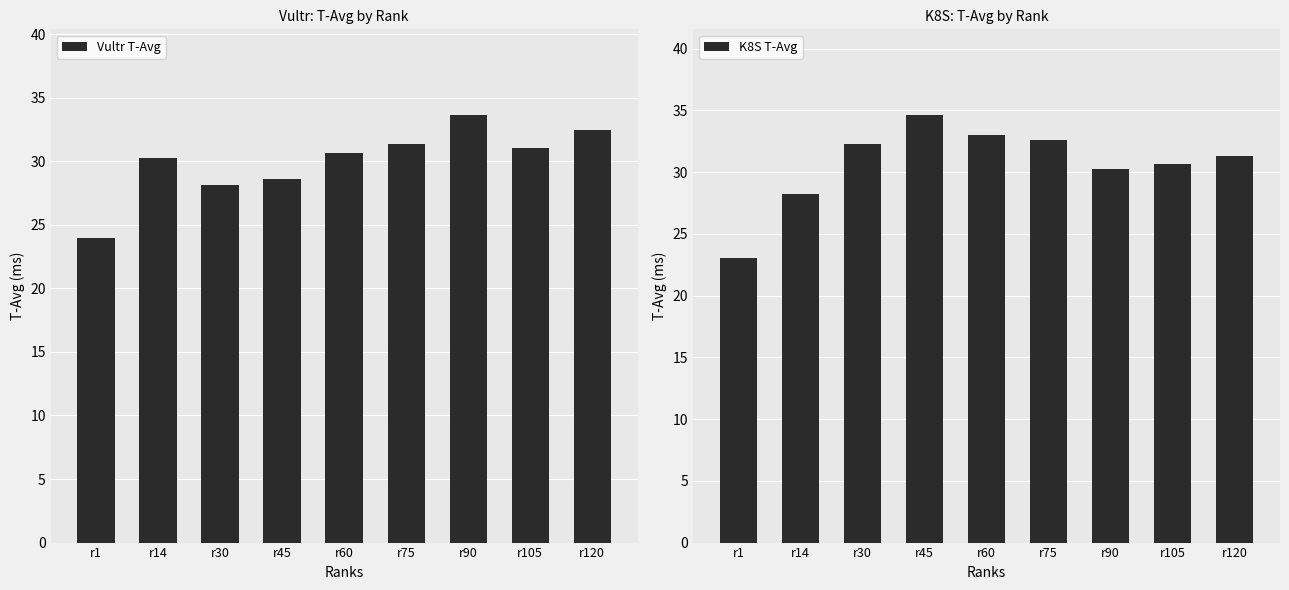

Are the bars grouped side by side (vs. stacked)?

Yes